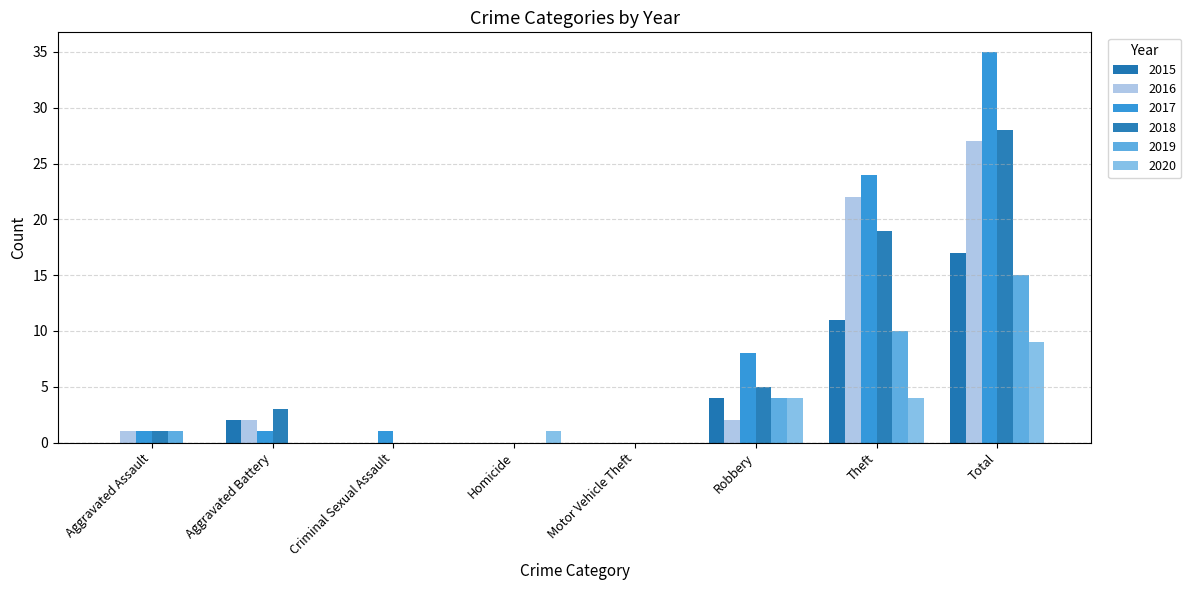

Is it true that 2016 equals 10 at Theft?

False